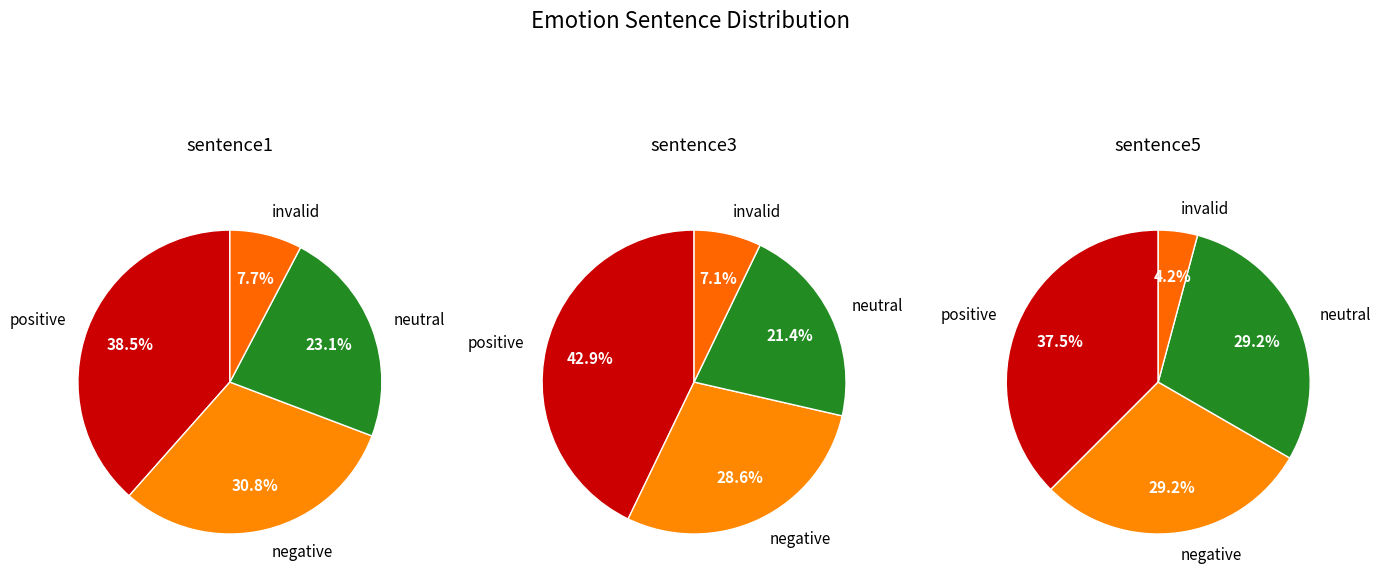

Does any single category account for the majority?

No